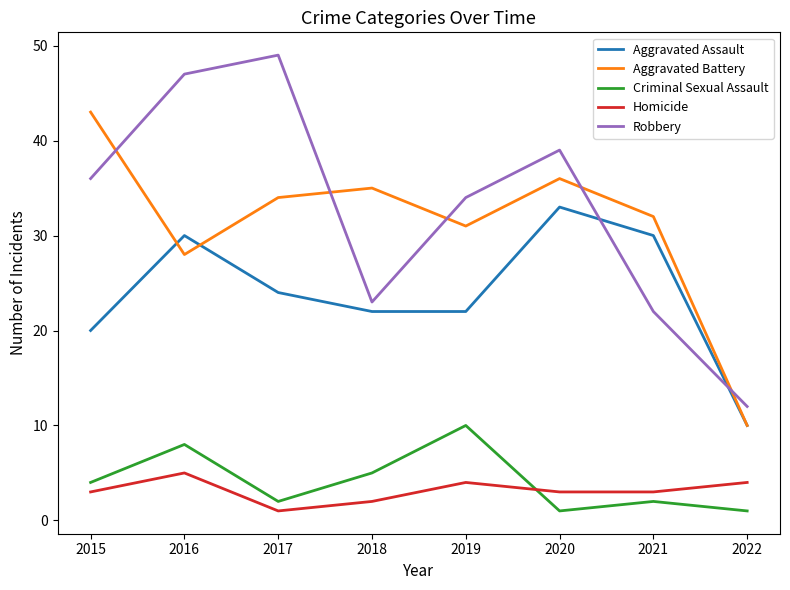

What is the highest value of the Aggravated Assault series?

33